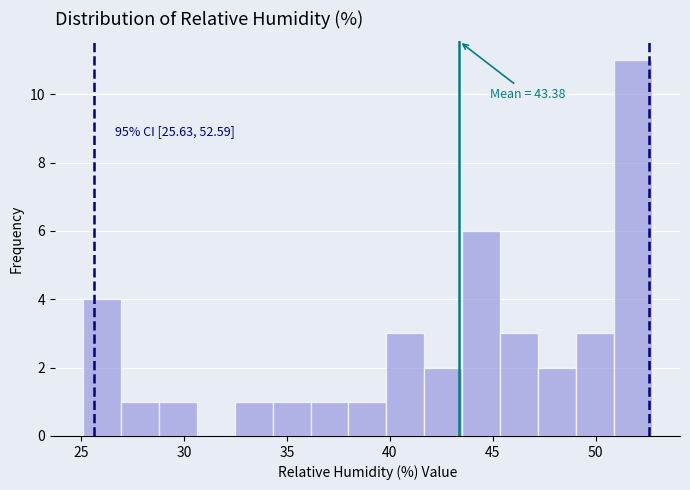

Read against the x-axis, roughly where is the centre of the tallest bar?

52.0